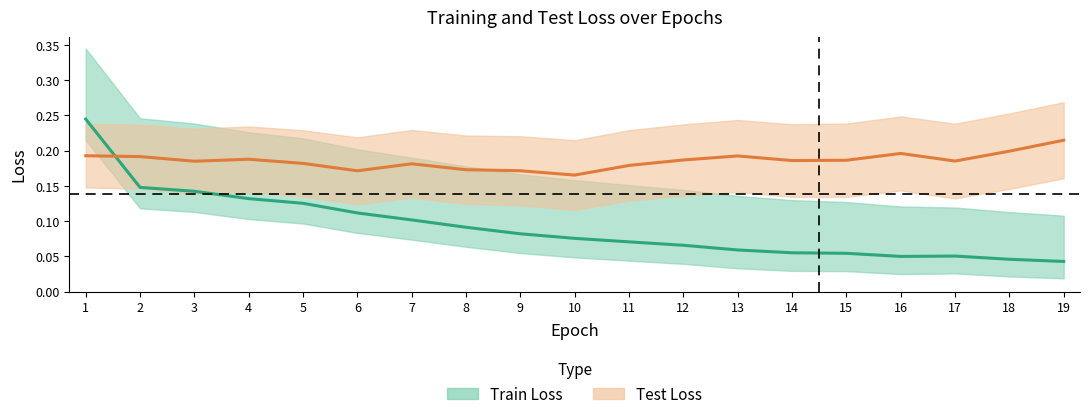

What is the average value of the Test Loss series?

0.2